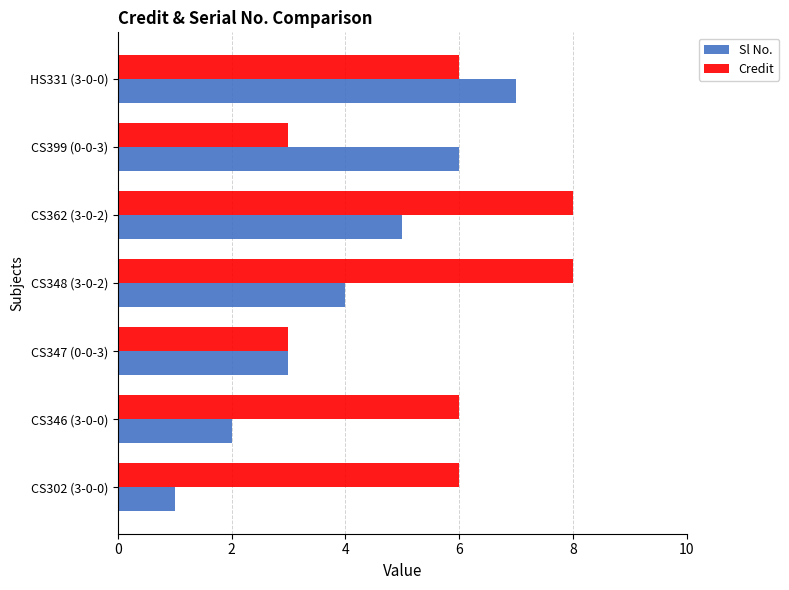

Rank the series by their average value, from highest to lowest.

Credit, Sl No.